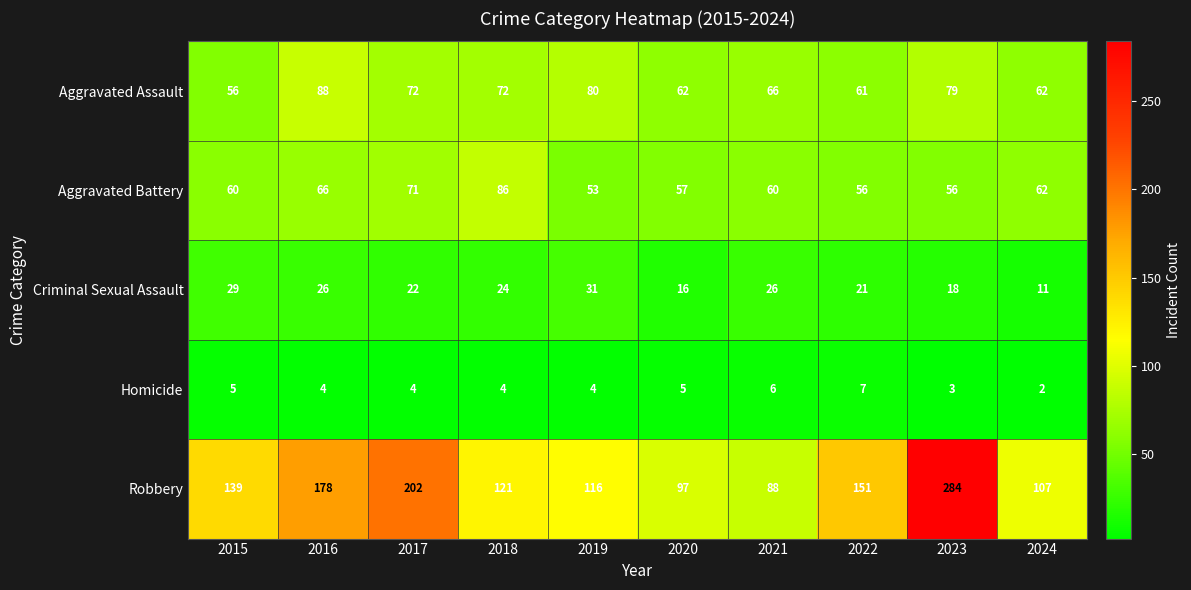

At which label is Criminal Sexual Assault closest to 21?

2022